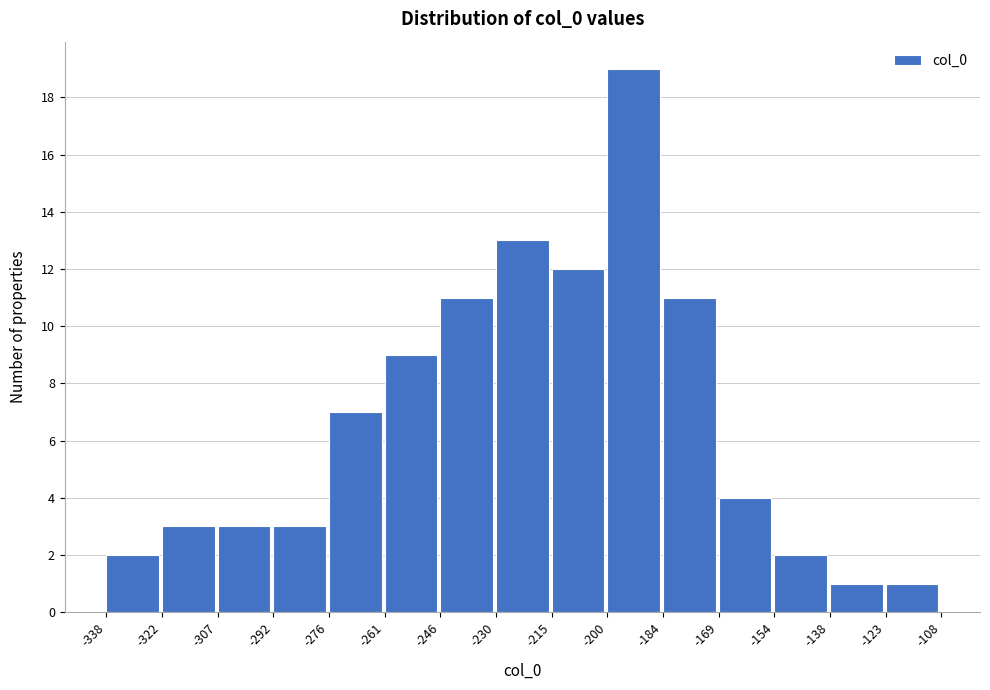

Reading left to right, list every bar in this chart as the range it spans on the x-axis followed by its height. The values are not printed on the chart, so give them approximately, as read against the axis.

-338 to -322: 2
-322 to -307: 3
-307 to -292: 3
-292 to -276: 3
-276 to -261: 7
-261 to -246: 9
-246 to -230: 11
-230 to -215: 13
-215 to -200: 12
-200 to -184: 19
-184 to -169: 11
-169 to -154: 4
-154 to -138: 2
-138 to -123: 1
-123 to -108: 1